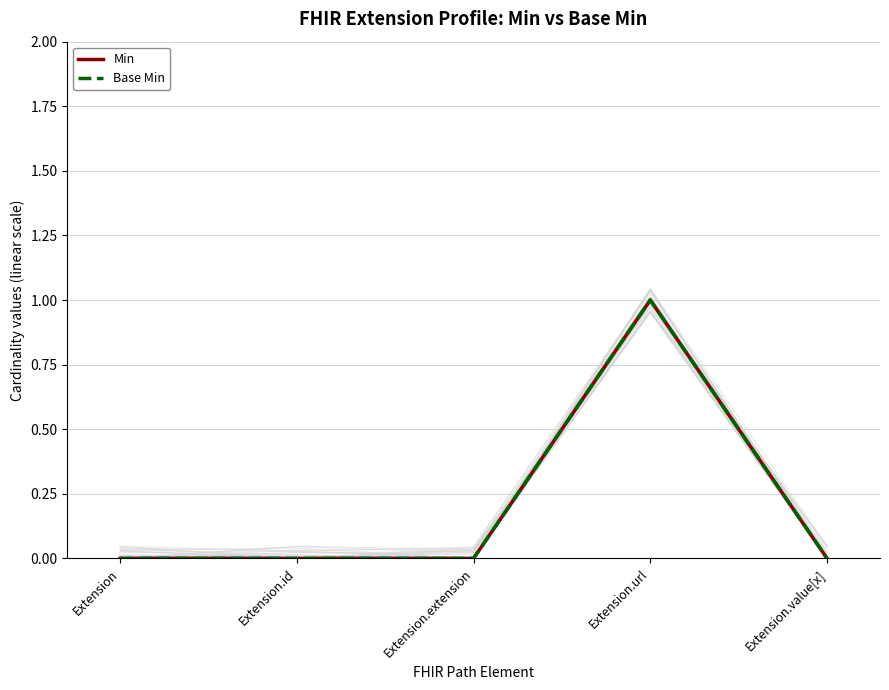

Reading left to right, extract all data points from this chart.

Min: Extension=0	Extension.id=0	Extension.extension=0	Extension.url=1	Extension.value[x]=0
Base Min: Extension=0	Extension.id=0	Extension.extension=0	Extension.url=1	Extension.value[x]=0